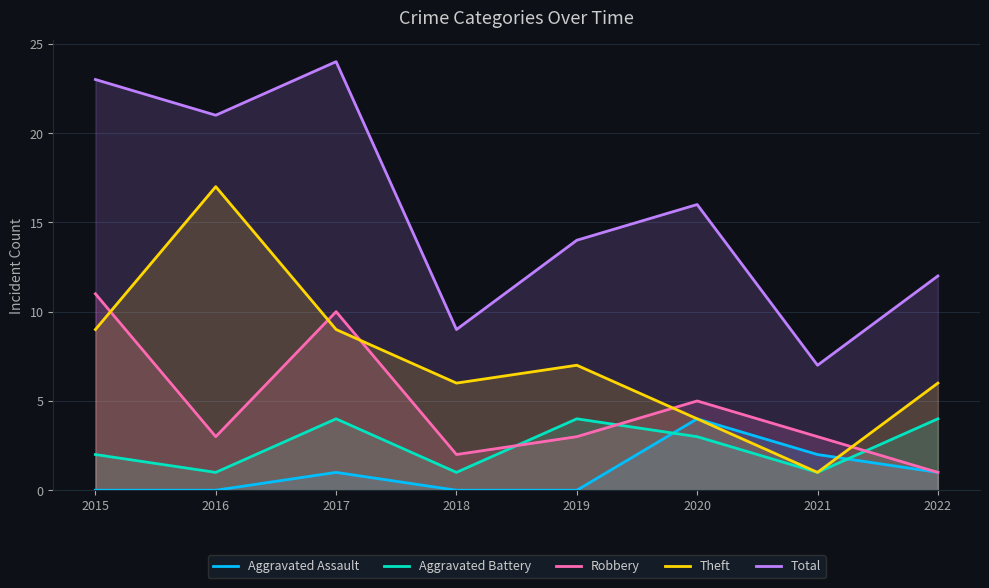

The value of Aggravated Assault at 2021 is 2. True or false?

True